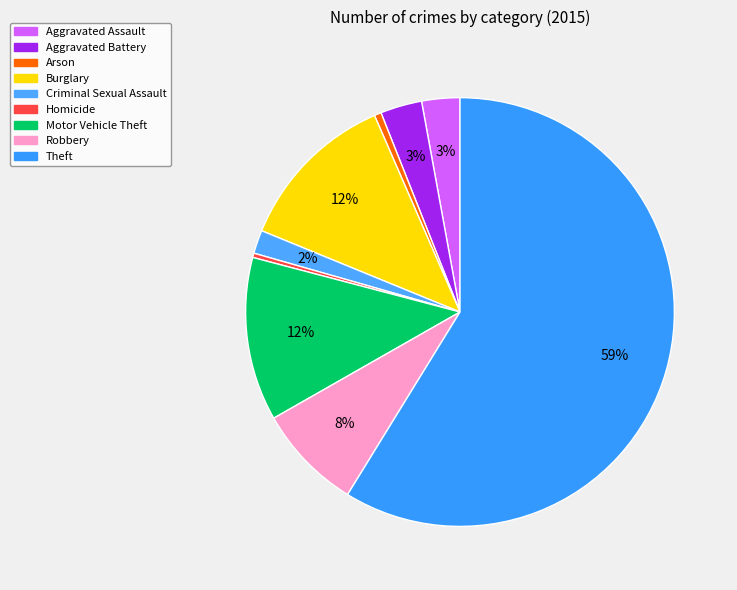

How many segments does this pie chart have?

9